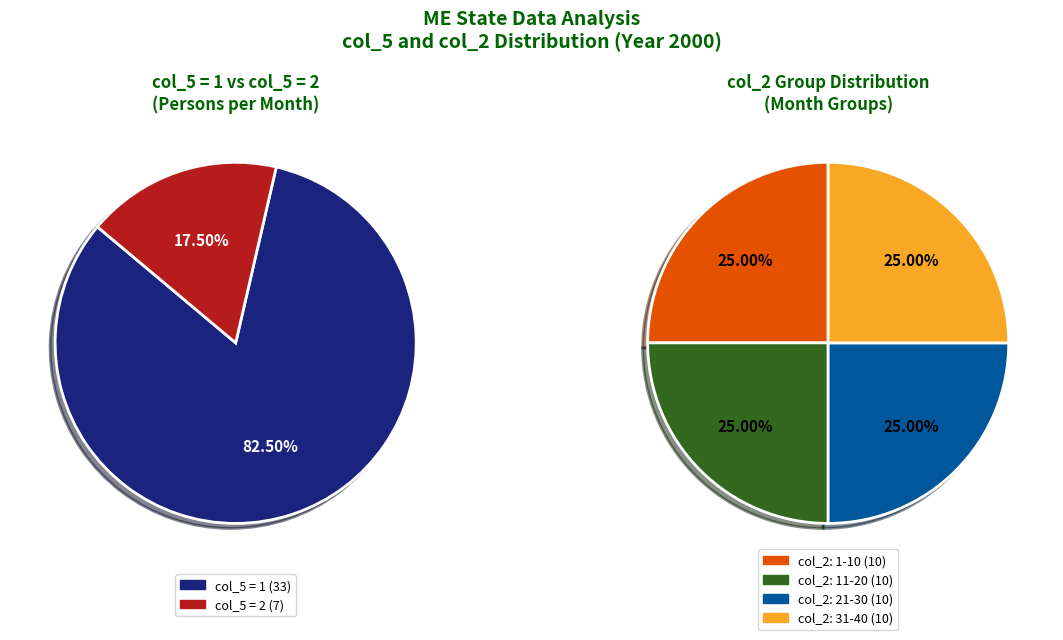

The 3 slice represents 14% of the pie. True or false?

False